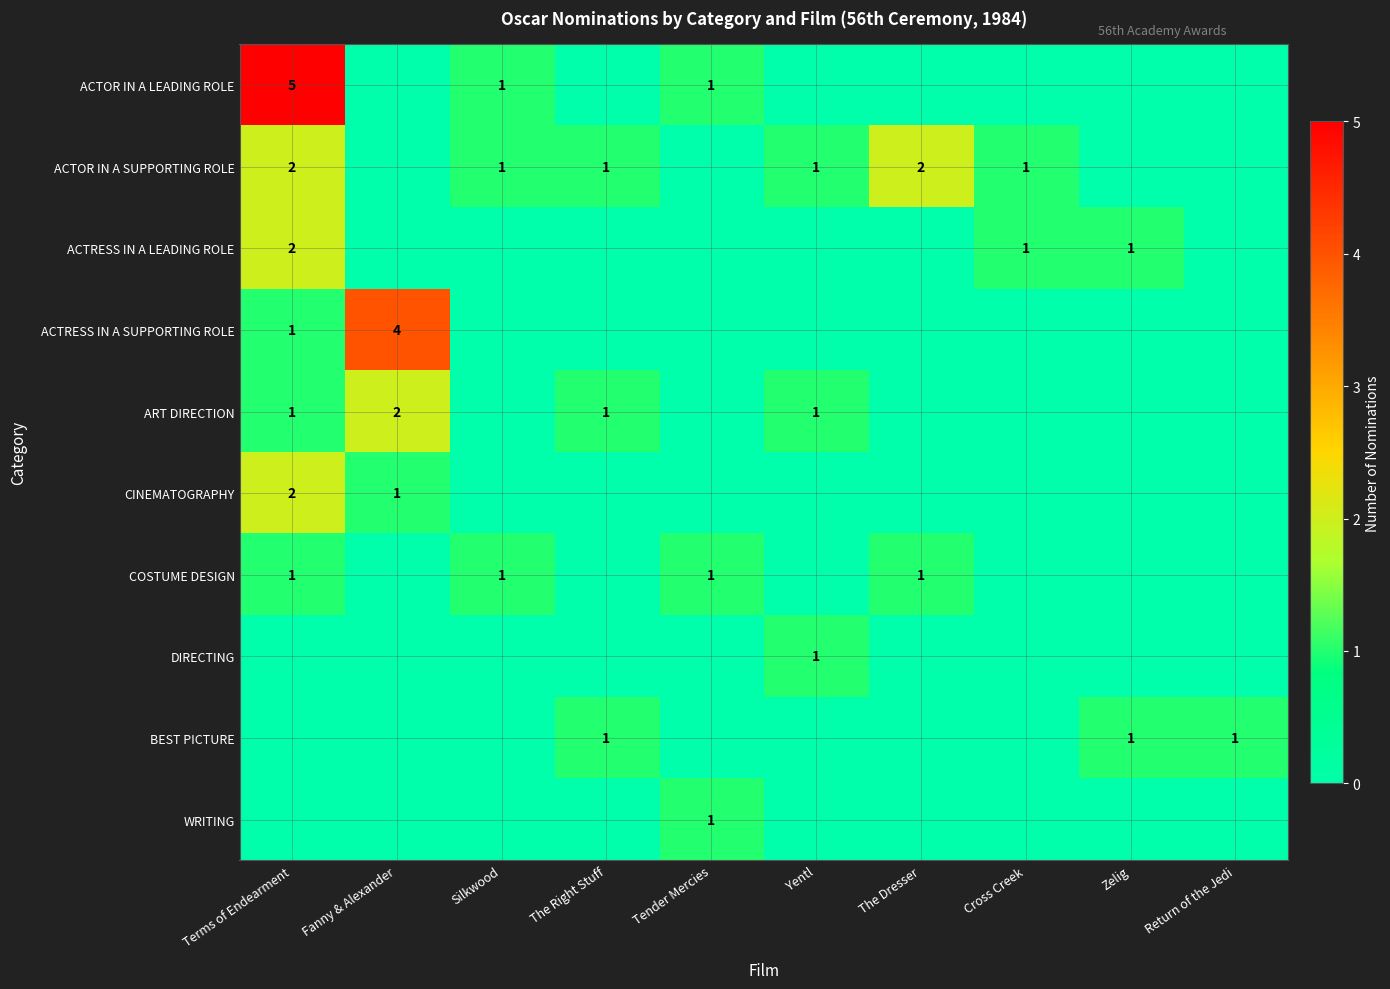

True or false: ACTOR IN A SUPPORTING ROLE has a value of 0 at Cross Creek.

False